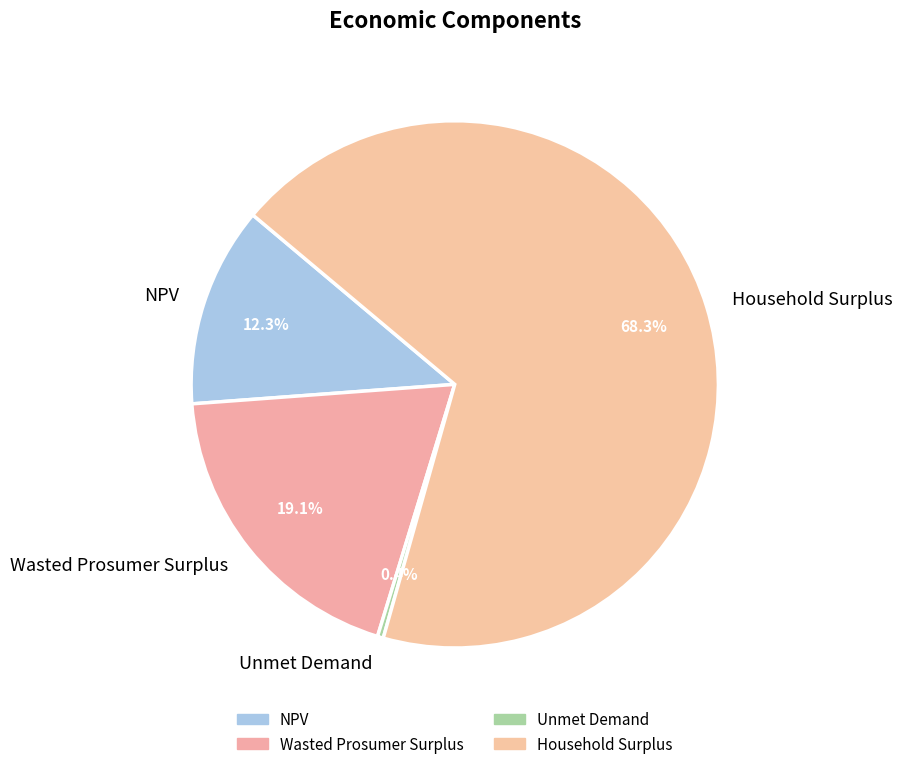

Approximately how many times larger is the value at Household Surplus compared to Wasted Prosumer Surplus?

3.6